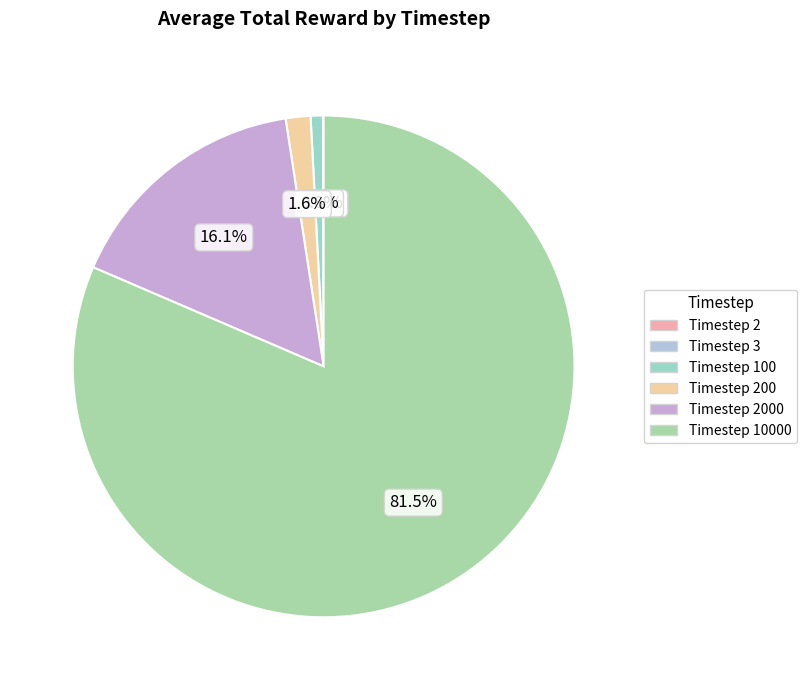

Which category has the smallest portion of the pie?

2